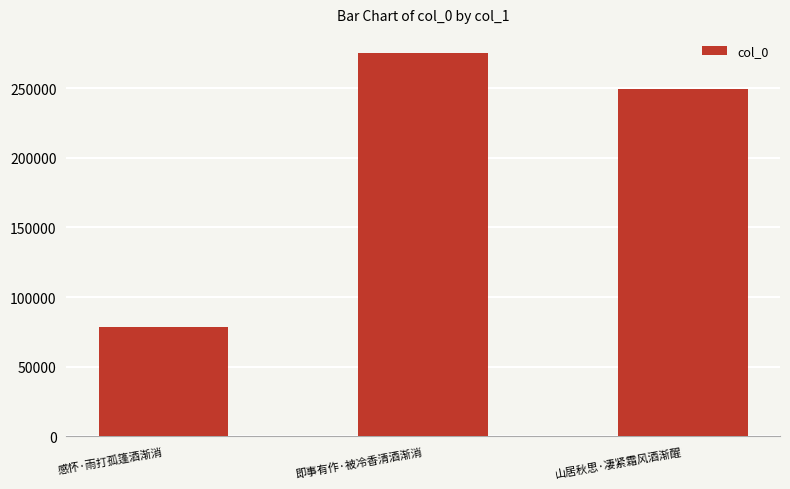

What is the ratio of the value at 即事有作·被冷香清酒渐消 to the value at 感怀·雨打孤篷酒渐消?

3.5